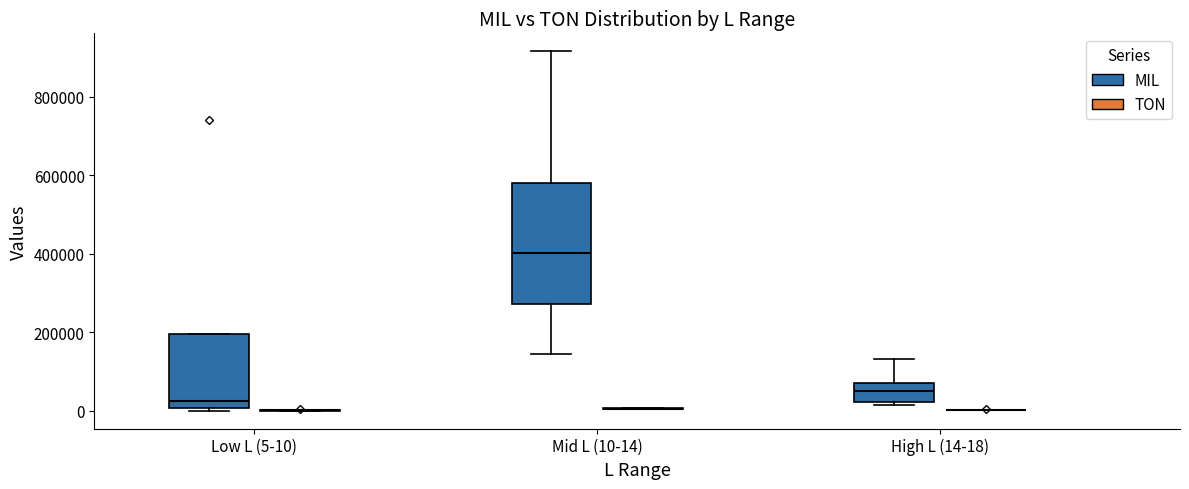

Where is the lower edge of the box for High L (14-18) (MIL) on the y-axis? The values are not printed on the chart, so give them approximately, as read against the axis.

20000